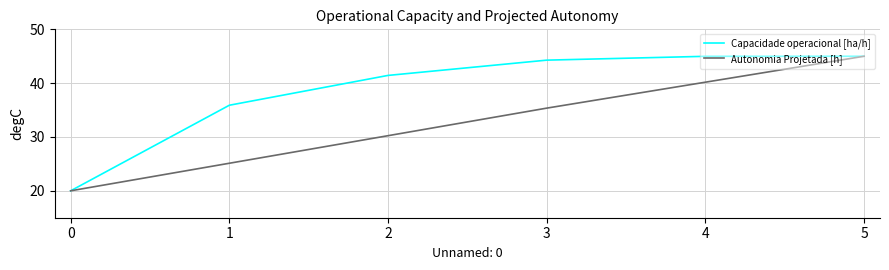

What is the difference between the maximum and minimum values in the Capacidade operacional [ha/h] series?

25.0